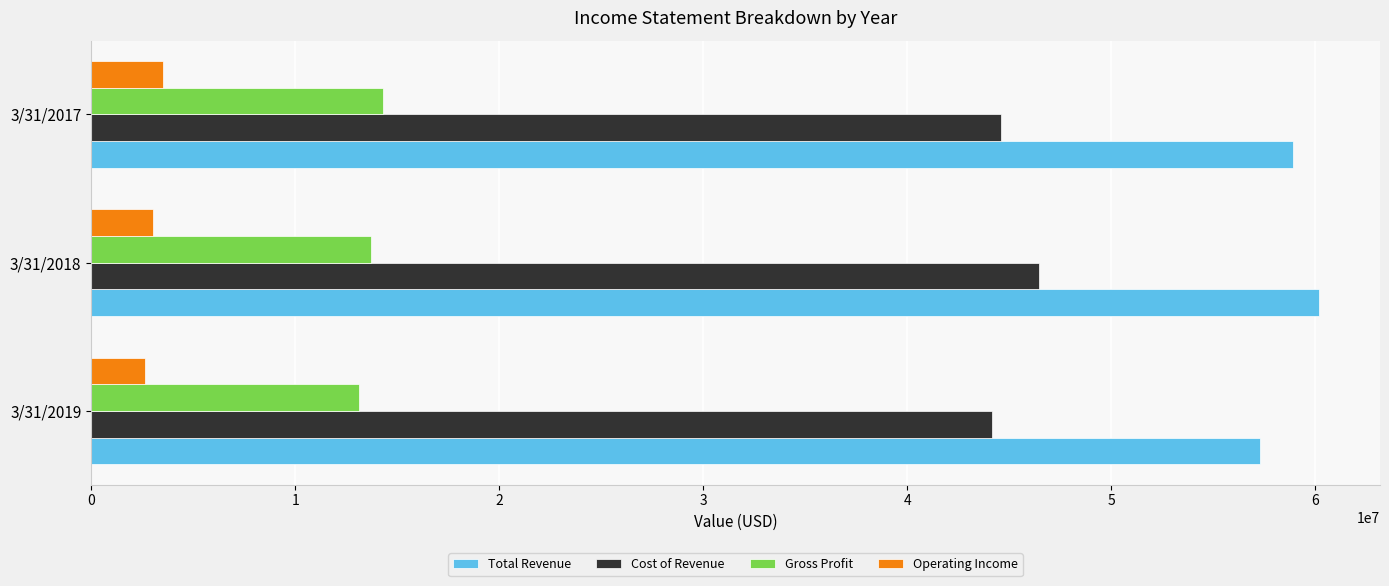

List the series in order of their peak value, highest first.

Total Revenue, Cost of Revenue, Gross Profit, Operating Income